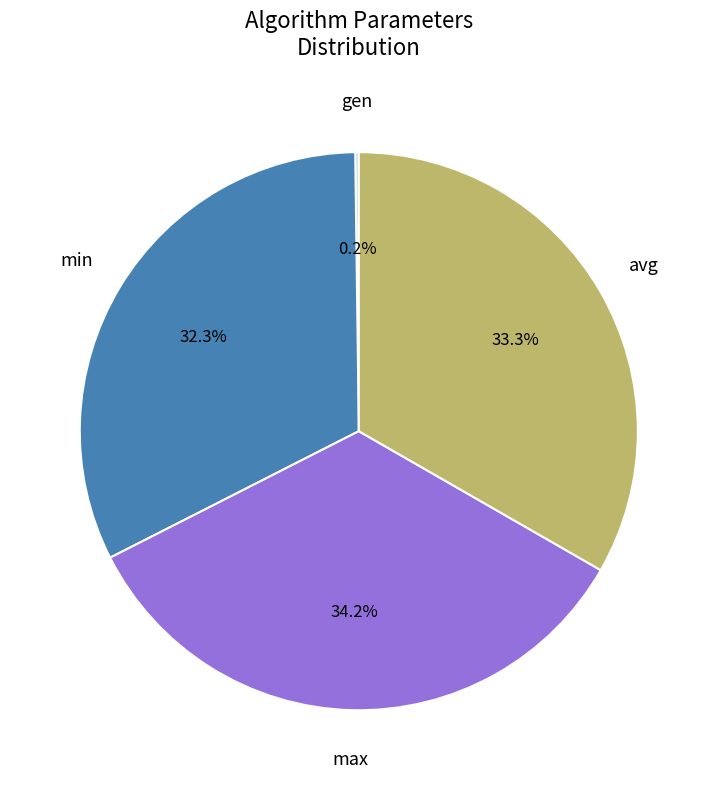

Is there any slice that represents more than half of the pie?

No